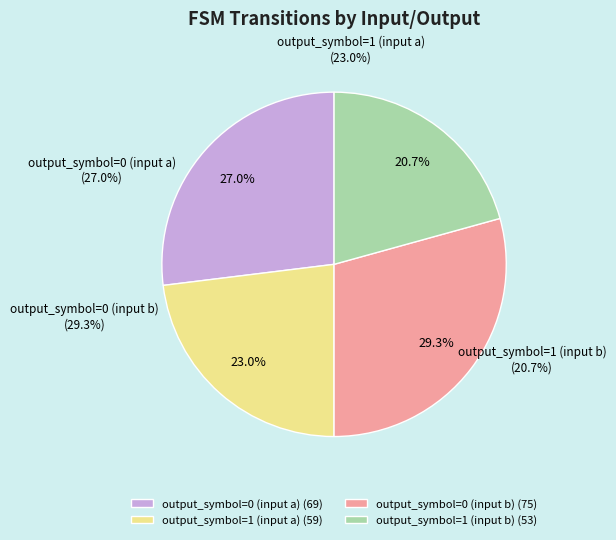

Is there any slice that represents more than half of the pie?

No